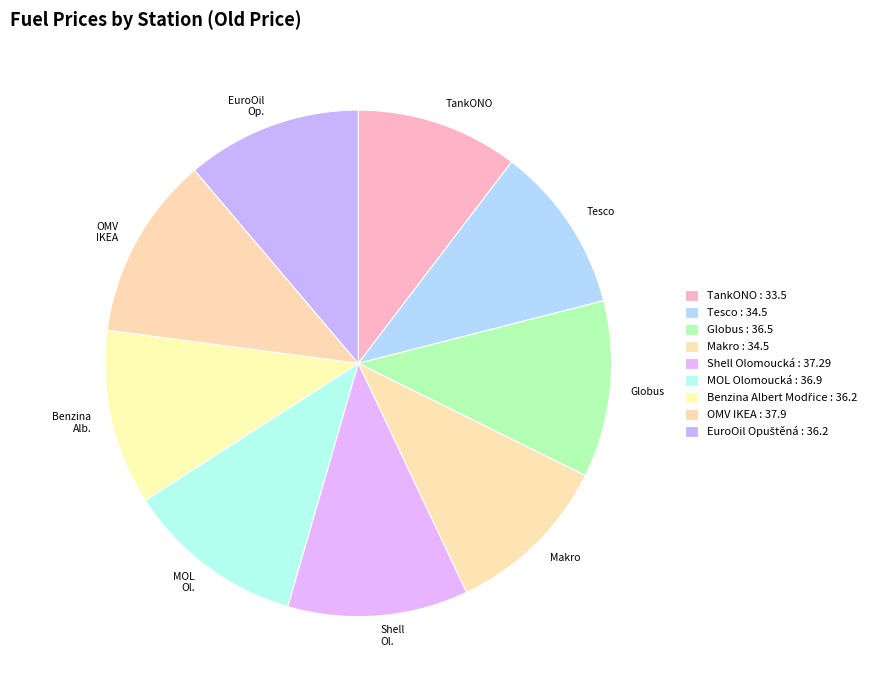

Approximately how many times larger is the value at Benzina Alb. compared to Makro?

1.0